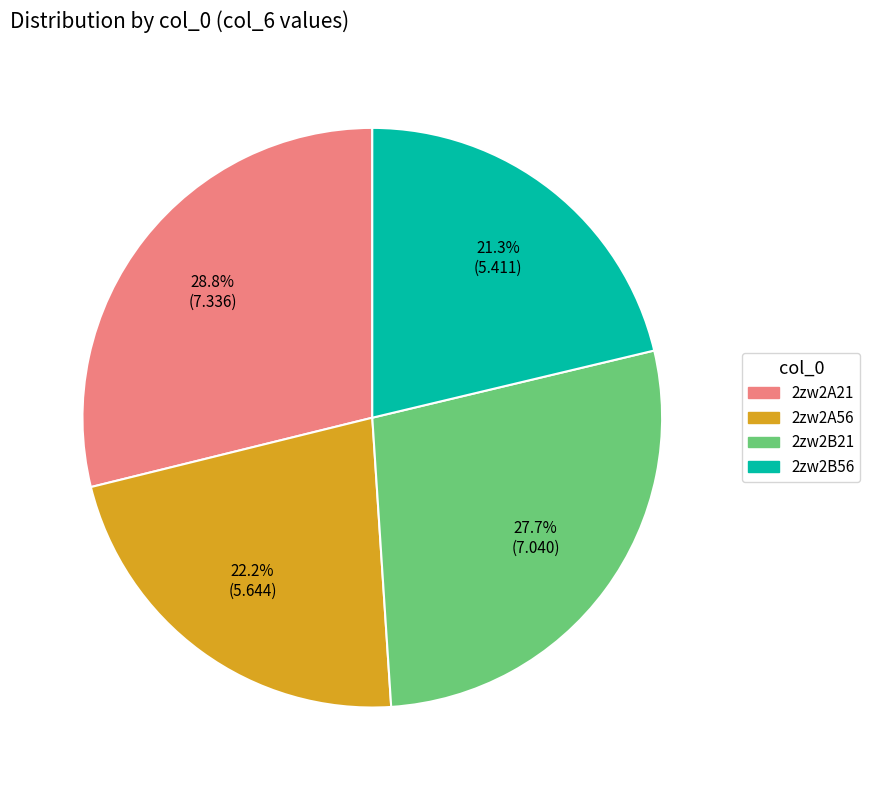

Approximately how many times larger is the value at 2zw2B56 compared to 2zw2A56?

1.0